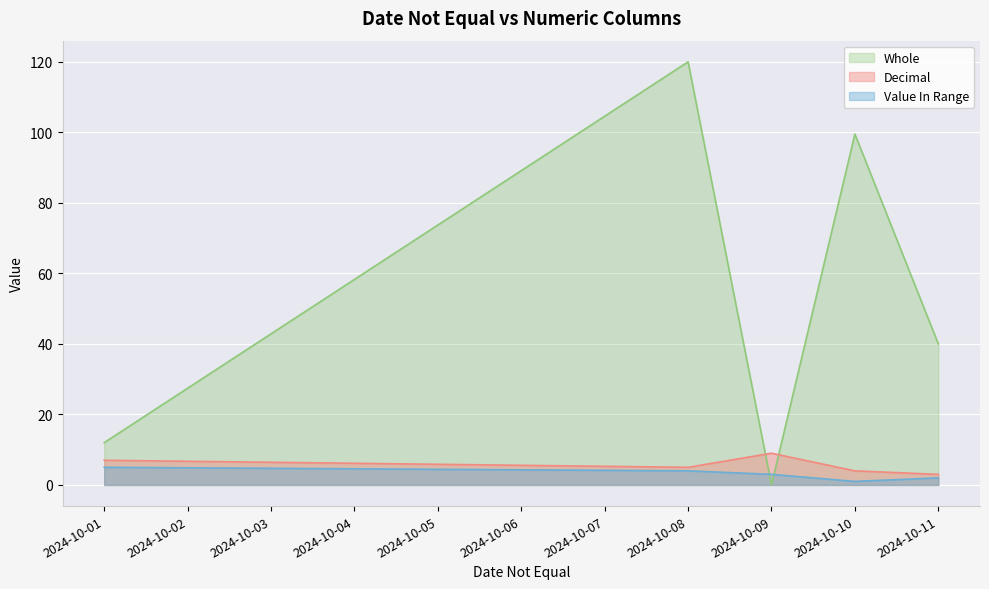

How many lines are shown in the chart?

3